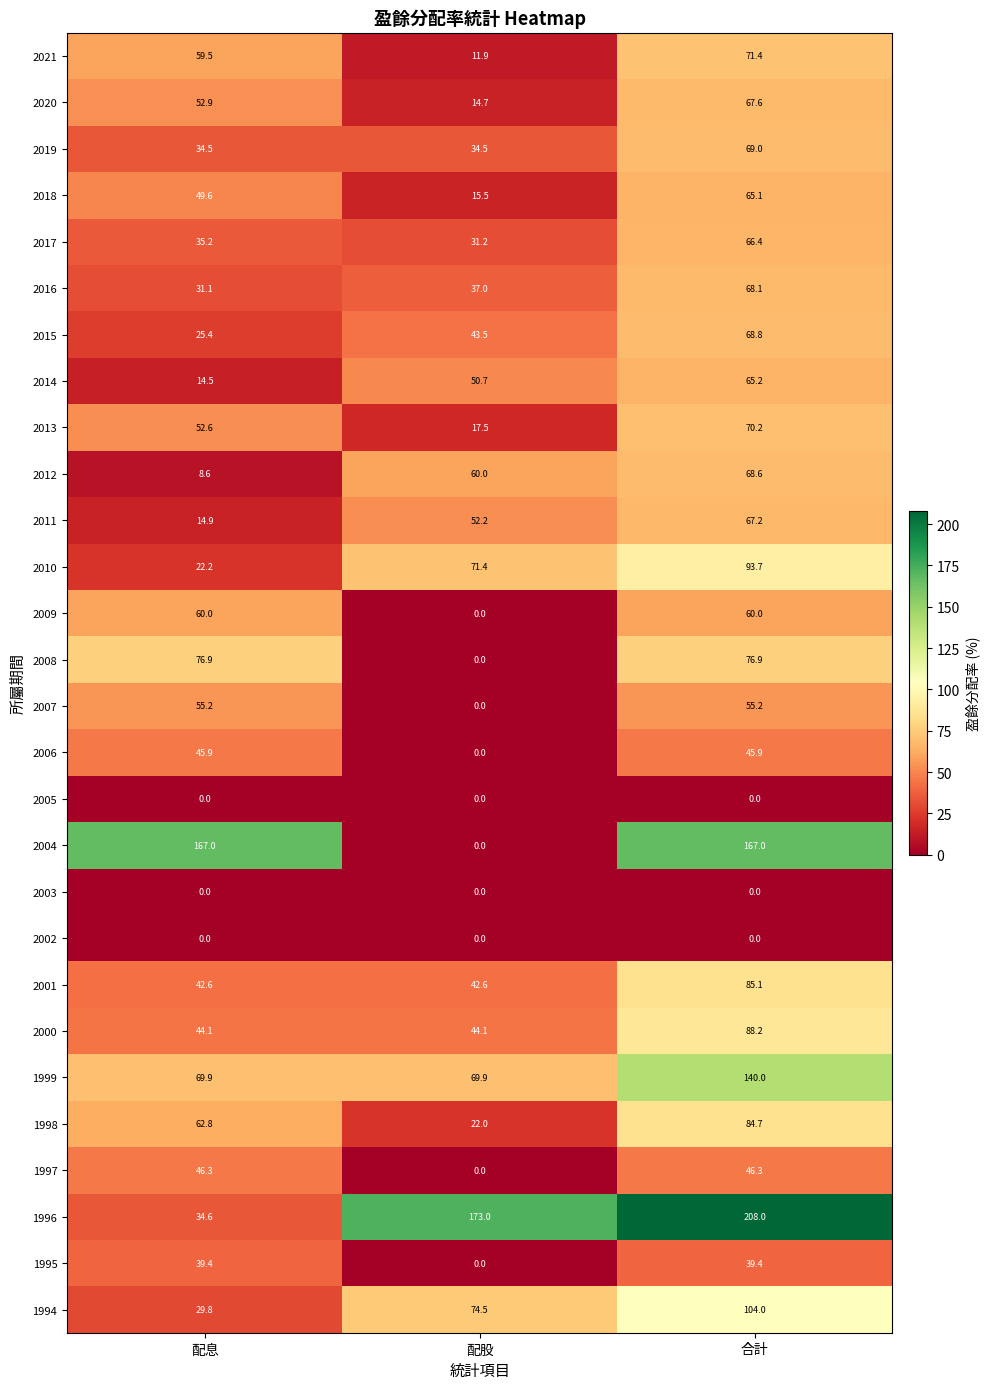

Rank the categories by 2014 value from lowest to highest.

配息, 配股, 合計